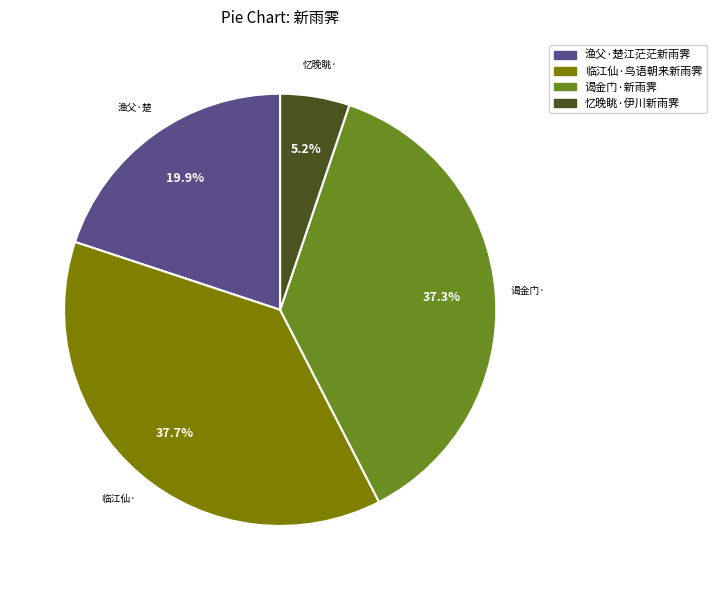

Which category has the smallest portion of the pie?

忆晚眺·伊川新雨霁